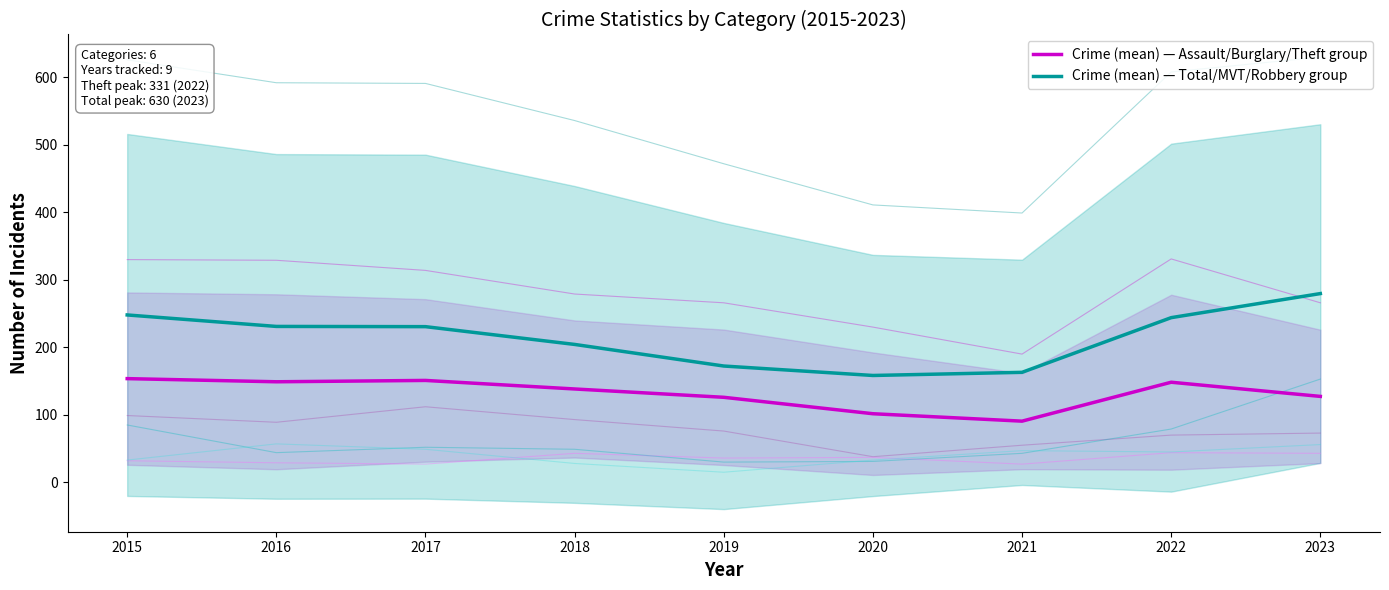

List the series in order of their peak value, lowest first.

Crime (mean) — Assault/Burglary/Theft group, Crime (mean) — Total/MVT/Robbery group